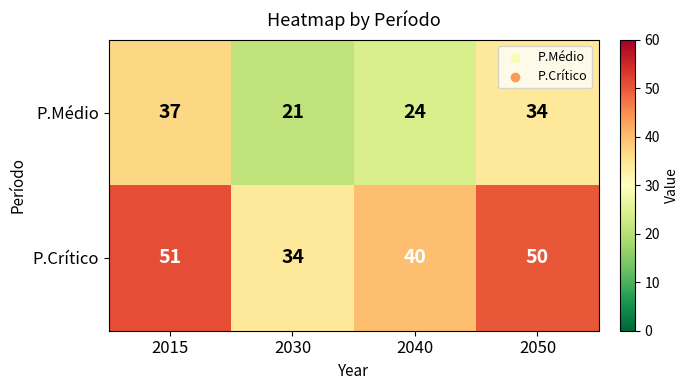

What is the sum of the P.Médio values at 2030 and 2050?

55